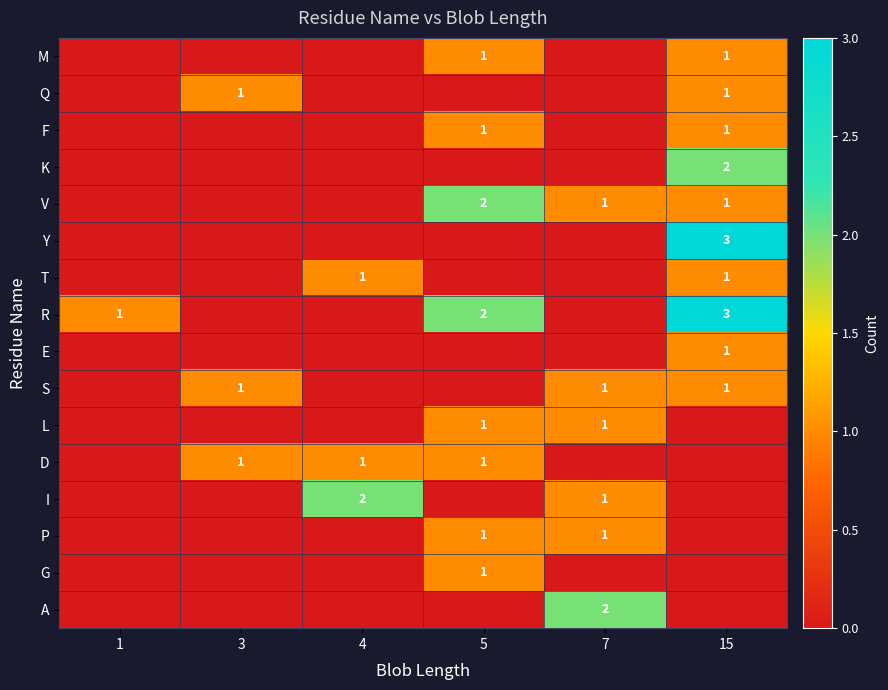

The value of Y at 15 is 3. True or false?

True